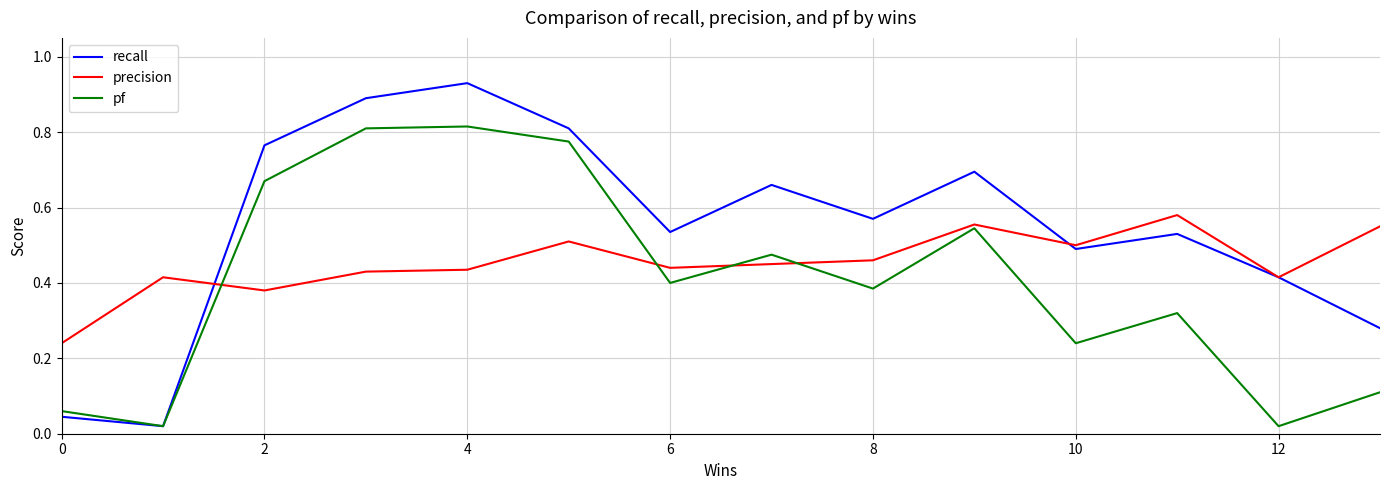

Which series has the widest spread of values?

recall